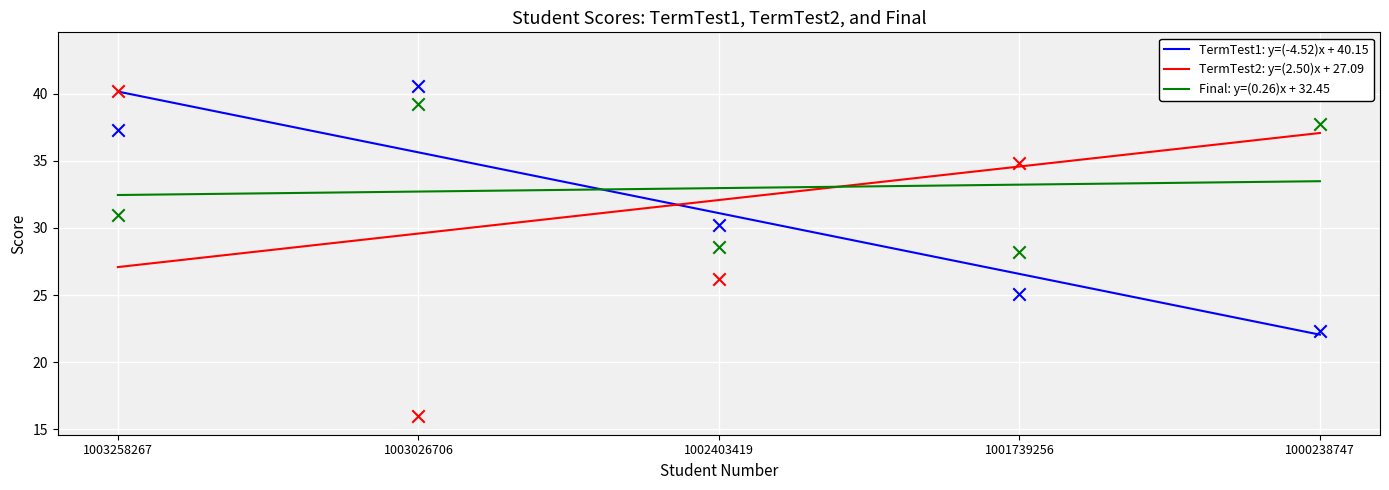

Which series contains the highest Y value?

TermTest1: y=(-4.52)x + 40.15